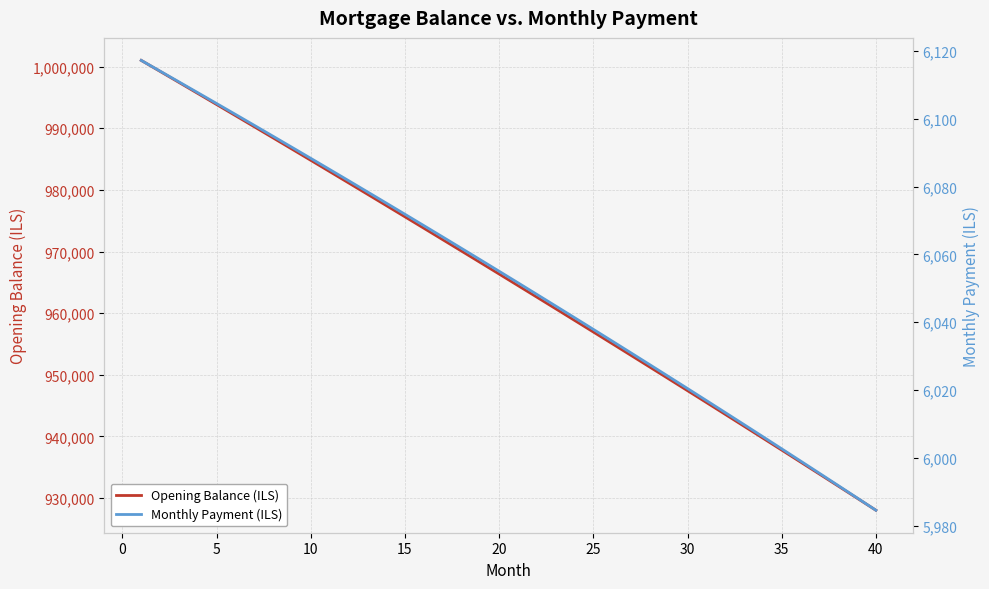

What is the highest value of the Opening Balance (ILS) series?

1001000.0